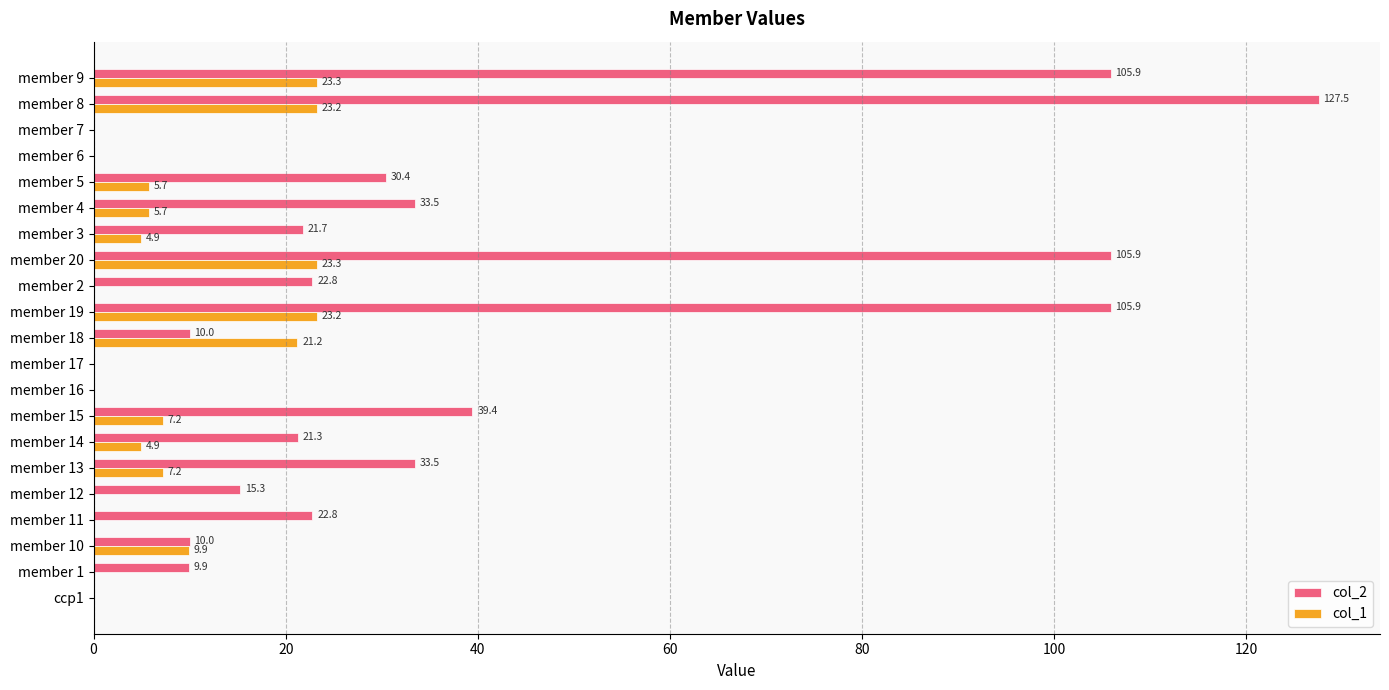

What is the average value of the col_2 series?

34.1